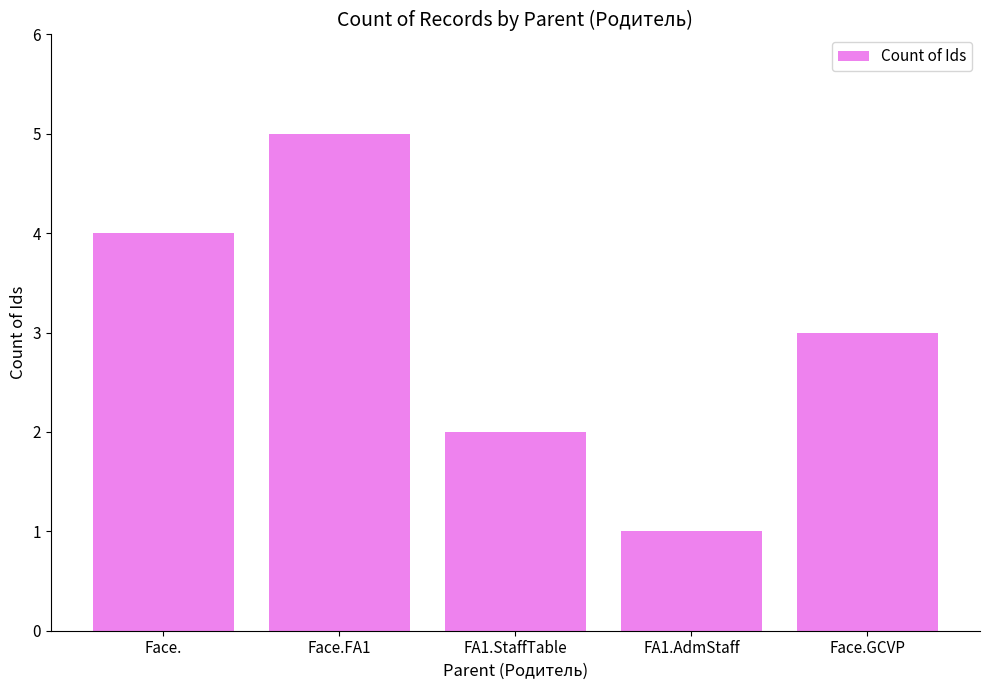

Is it true that the value at Face. is 4?

True